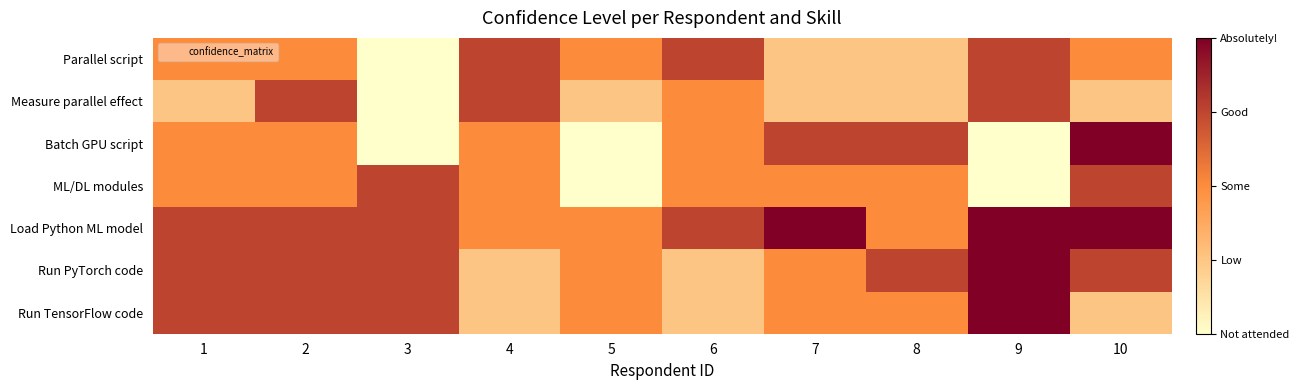

Reading left to right, transcribe all the data shown in this chart.

Parallel script: 1=2	2=2	3=0	4=3	5=2	6=3	7=1	8=1	9=3	10=2
Measure parallel effect: 1=1	2=3	3=0	4=3	5=1	6=2	7=1	8=1	9=3	10=1
Batch GPU script: 1=2	2=2	3=0	4=2	5=0	6=2	7=3	8=3	9=0	10=4
ML/DL modules: 1=2	2=2	3=3	4=2	5=0	6=2	7=2	8=2	9=0	10=3
Load Python ML model: 1=3	2=3	3=3	4=2	5=2	6=3	7=4	8=2	9=4	10=4
Run PyTorch code: 1=3	2=3	3=3	4=1	5=2	6=1	7=2	8=3	9=4	10=3
Run TensorFlow code: 1=3	2=3	3=3	4=1	5=2	6=1	7=2	8=2	9=4	10=1